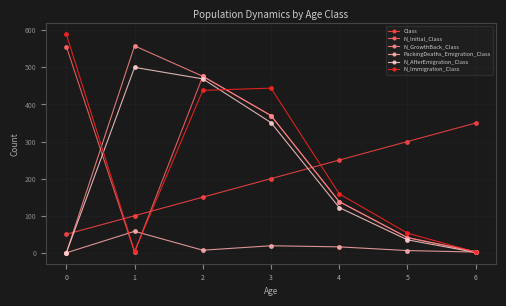

How many distinct data groups are displayed?

6